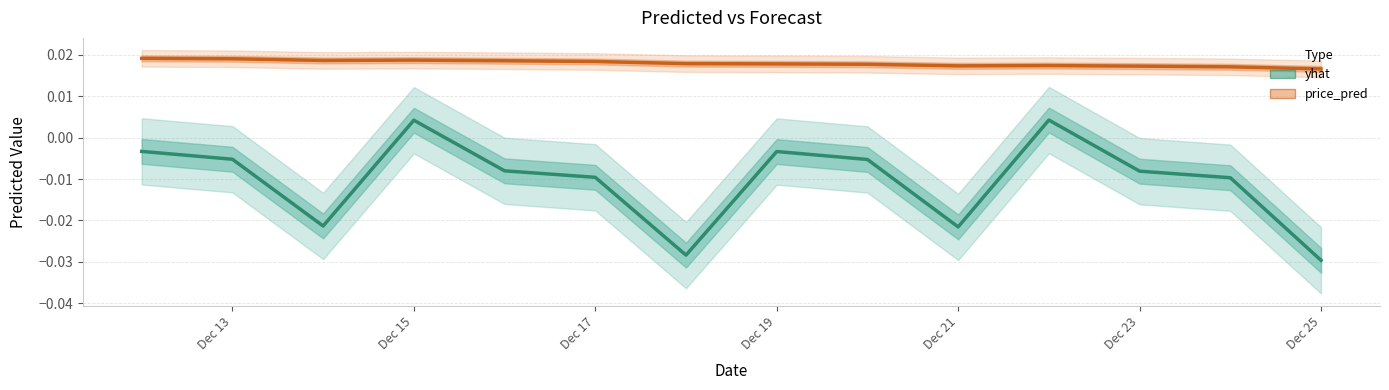

Where is price_pred nearest to the value 0?

Dec 25